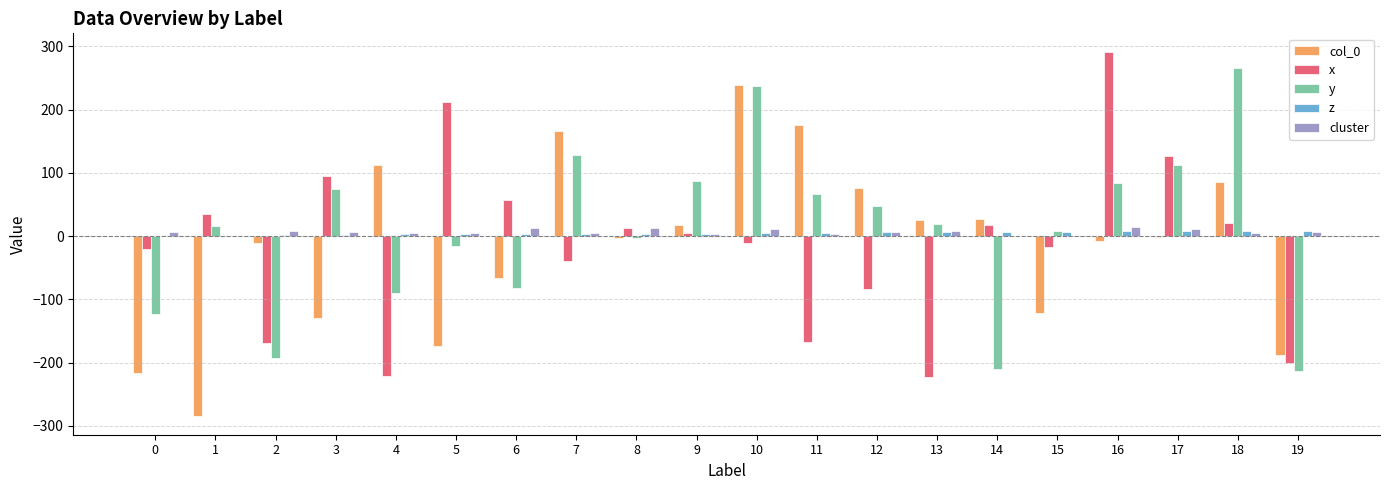

The value of col_0 at 0 is -300.4. True or false?

False